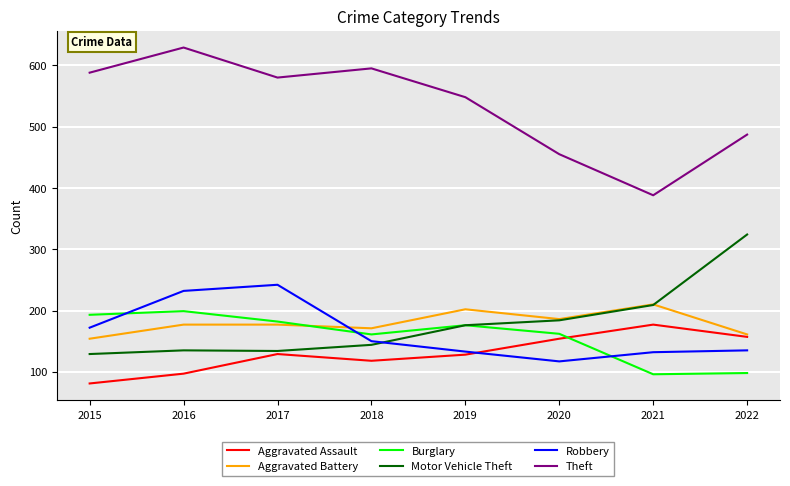

What is the total value across all series at 2022?

1362